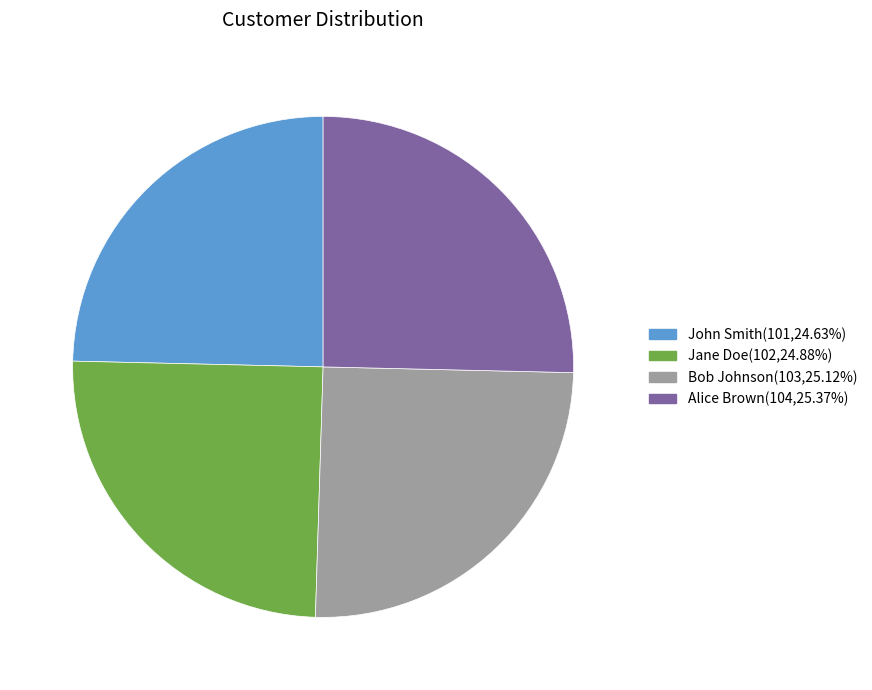

The Jane Doe slice represents 40% of the pie. True or false?

False